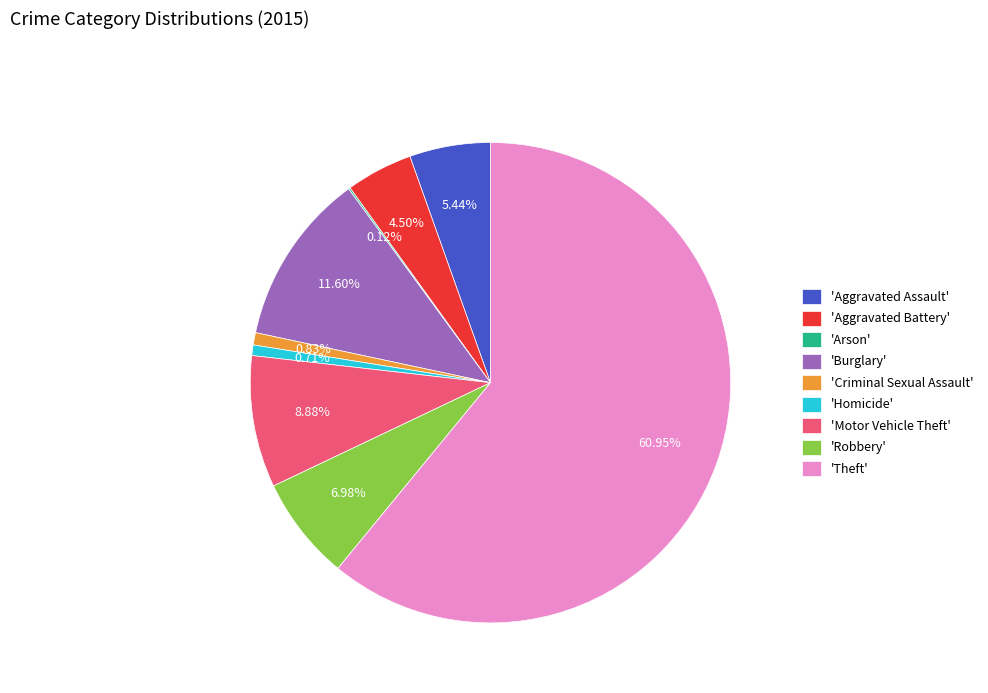

Which has a higher value, 'Robbery' or 'Aggravated Assault'?

'Robbery'